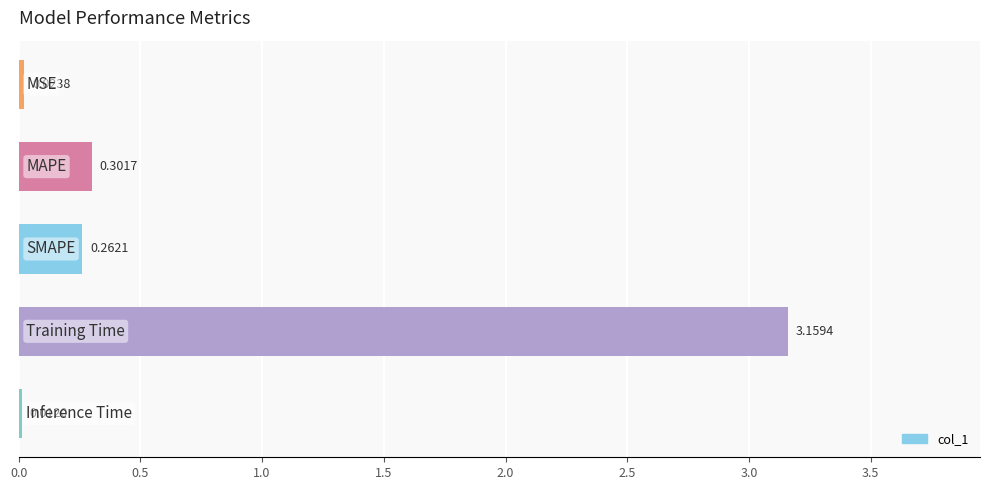

How many categories are shown in the chart?

5